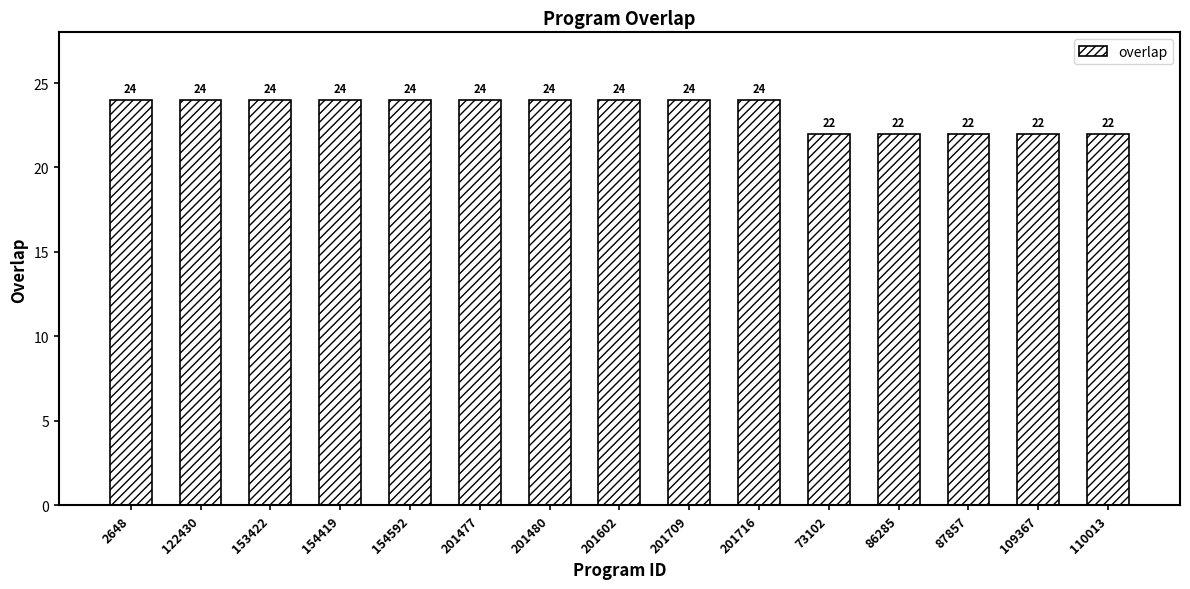

How many values are between 22 and 24?

15